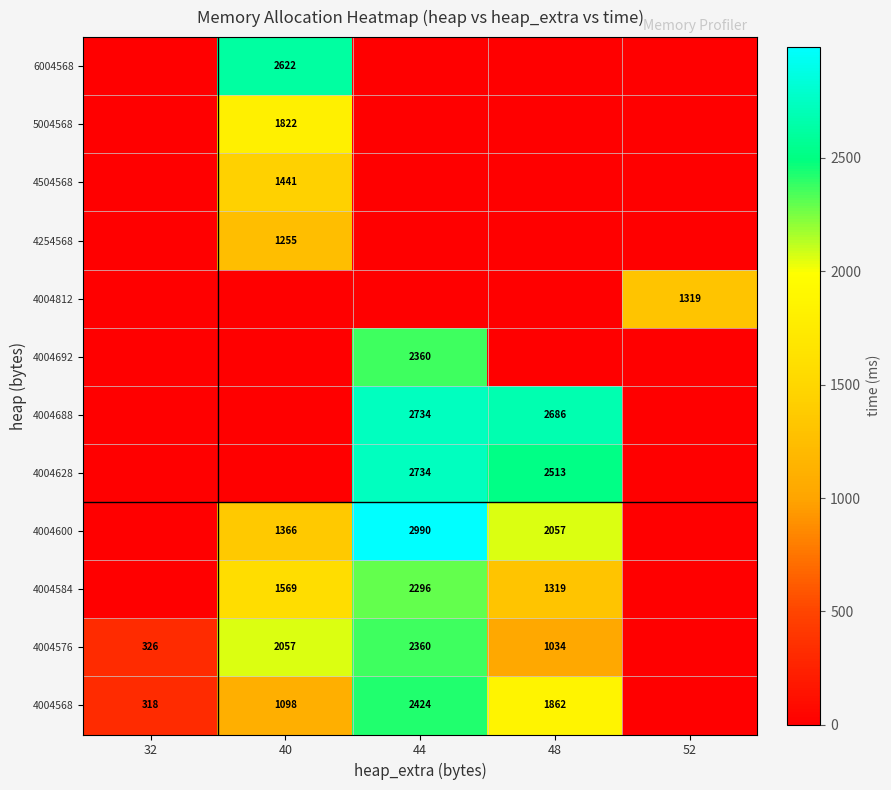

Is it true that 4004812 equals 761 at 52?

False